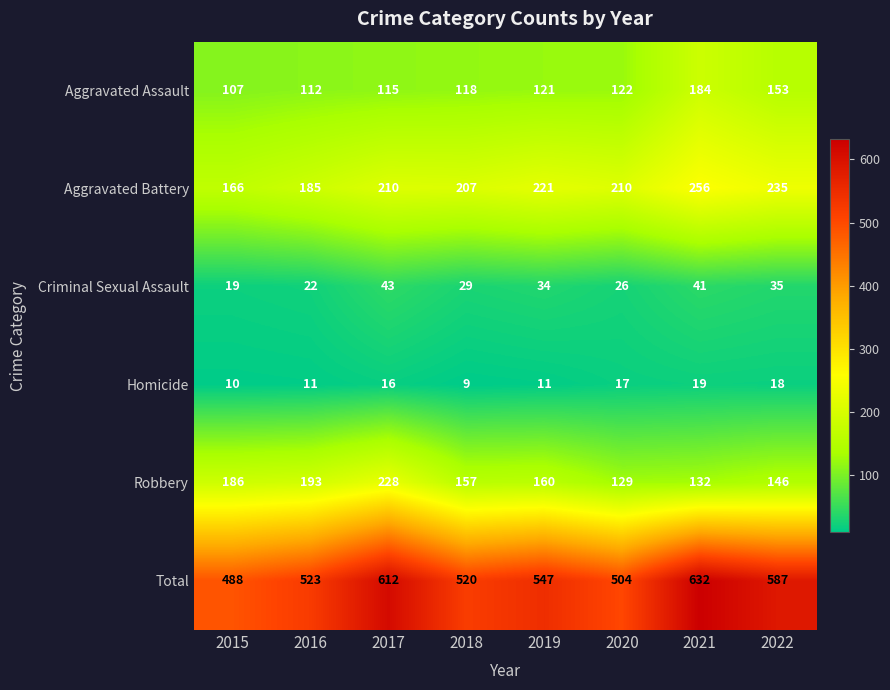

Which series has the largest range (max minus min)?

Total